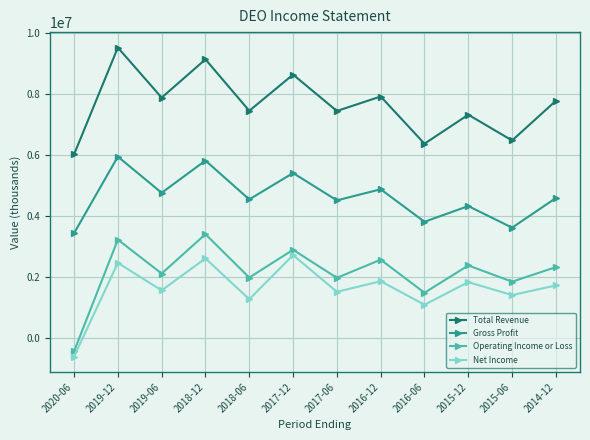

What is the label of the 2nd point from the left?

2019-12